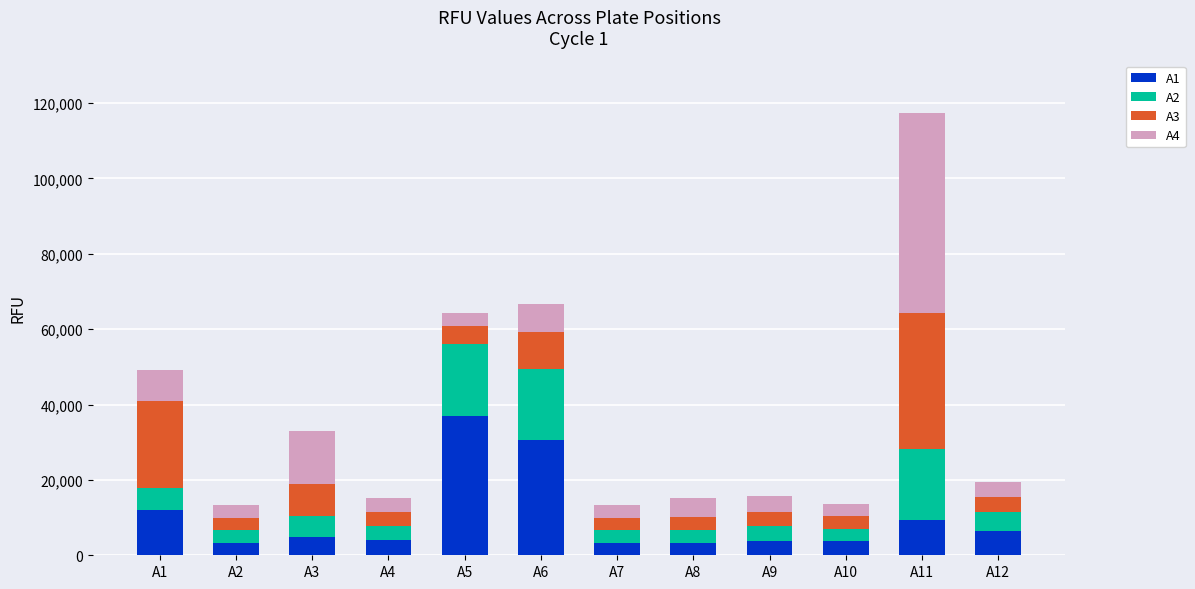

Which category has the highest value in the A1 series?

A5